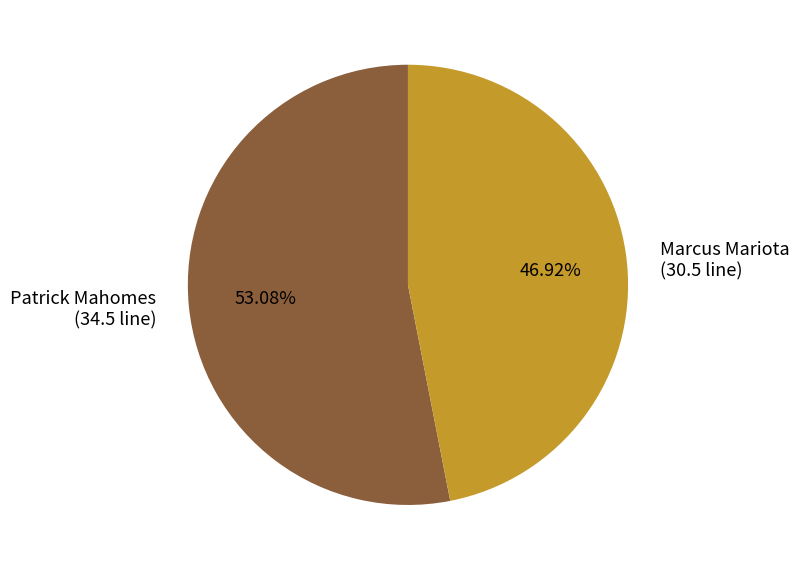

Which slice is the smallest?

Marcus Mariota